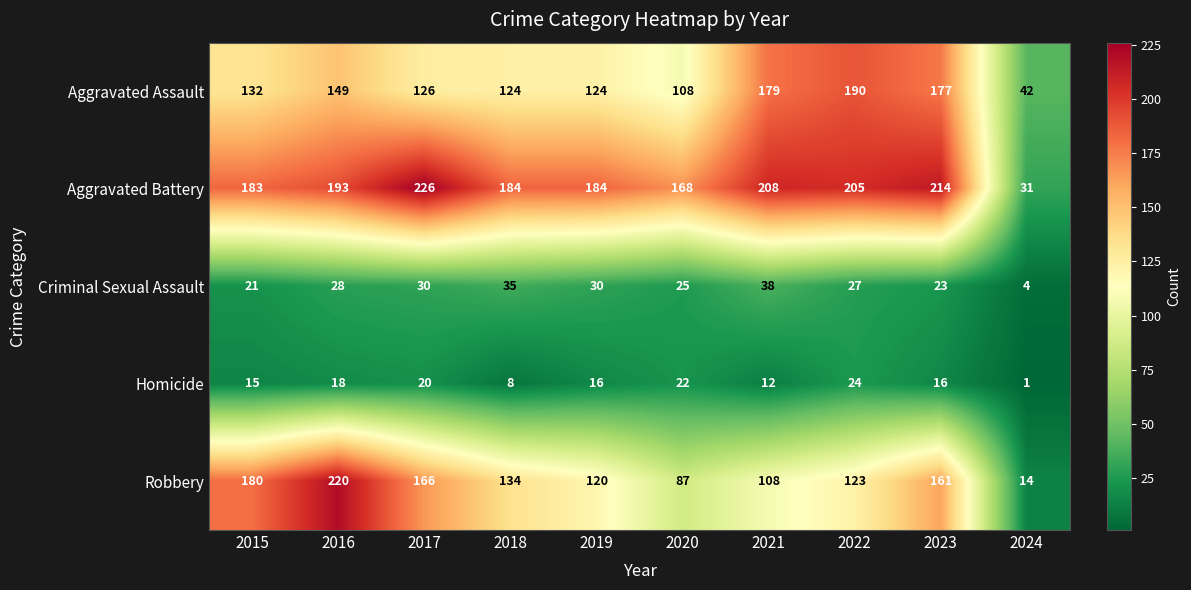

How many data points does each series have?

10